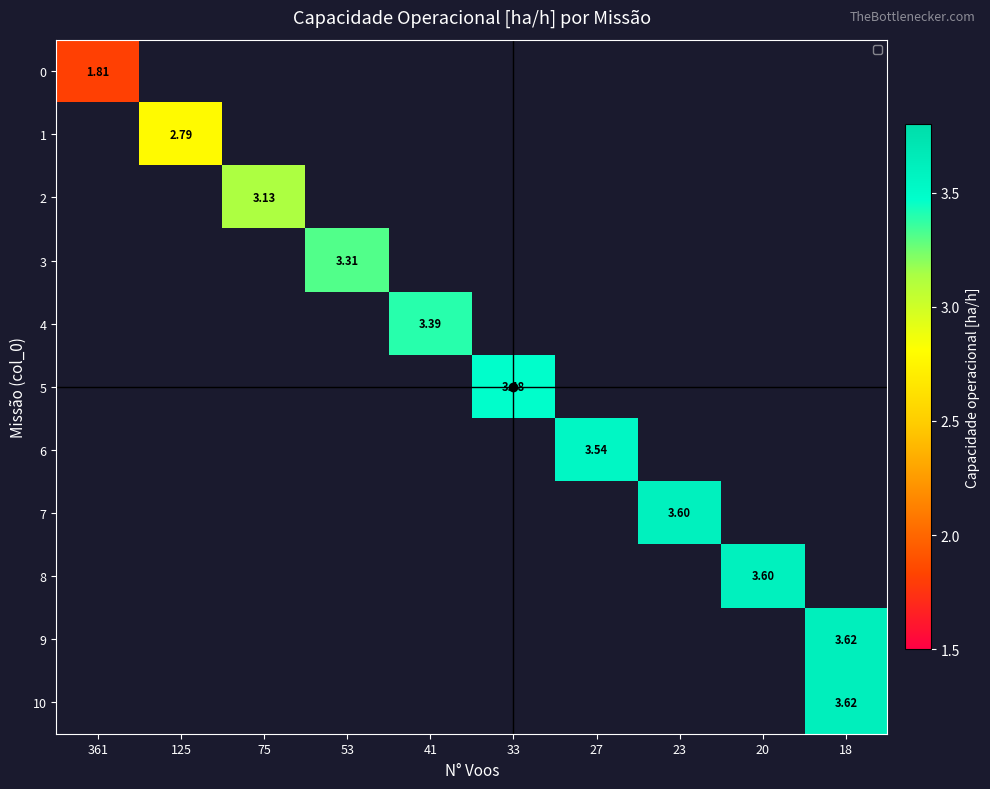

How many values in 4 are above zero?

1